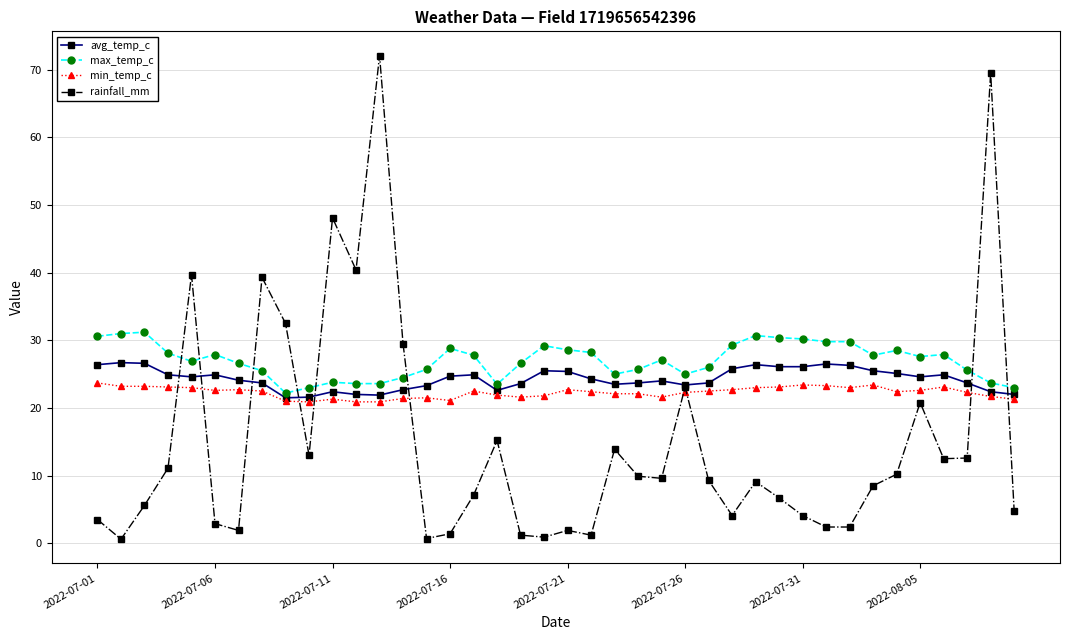

Rank the series by their average value, from highest to lowest.

max_temp_c, avg_temp_c, min_temp_c, rainfall_mm